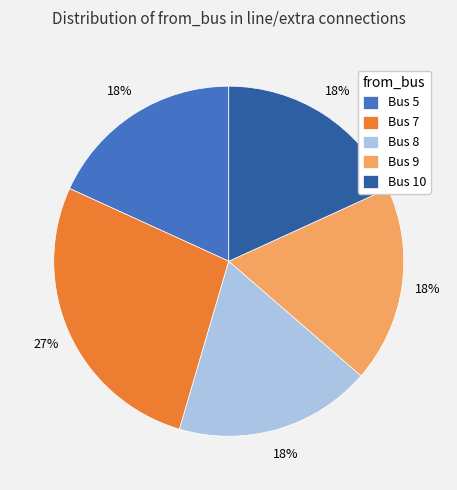

True or false: Bus 5 accounts for 4% of the total.

False